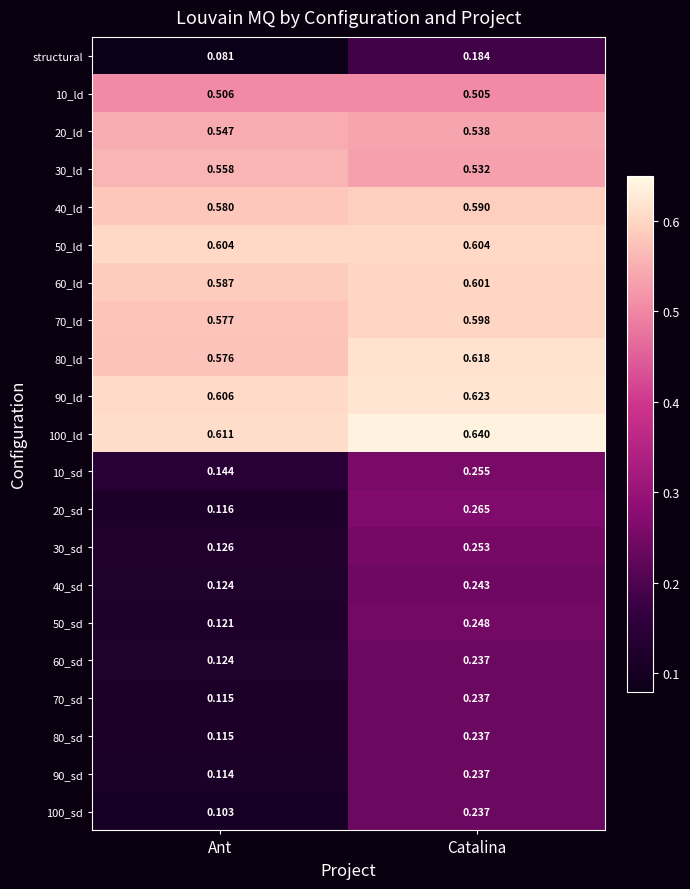

At which category is the sum across all series the highest?

Catalina